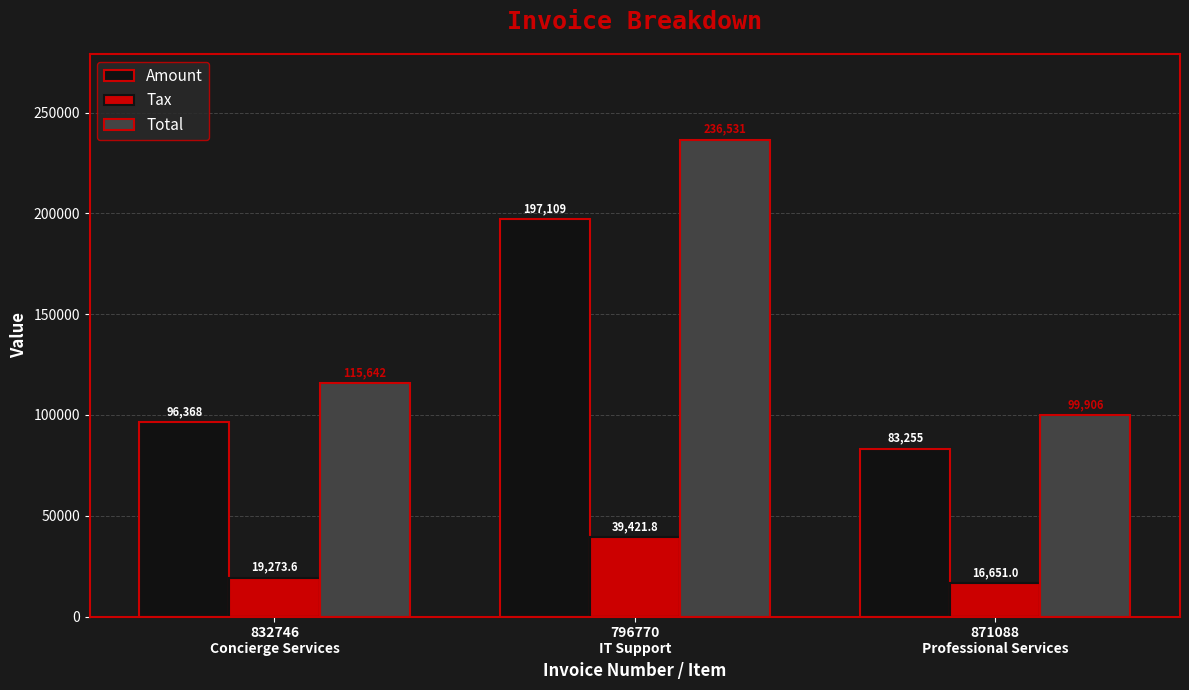

What is the value of the Tax bar at the 1st from the left?

19273.6